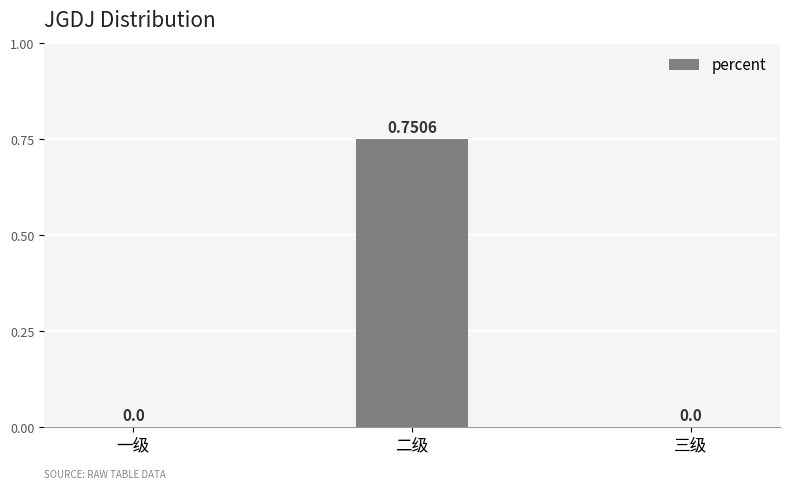

At which category does the chart reach its peak across all series?

二级